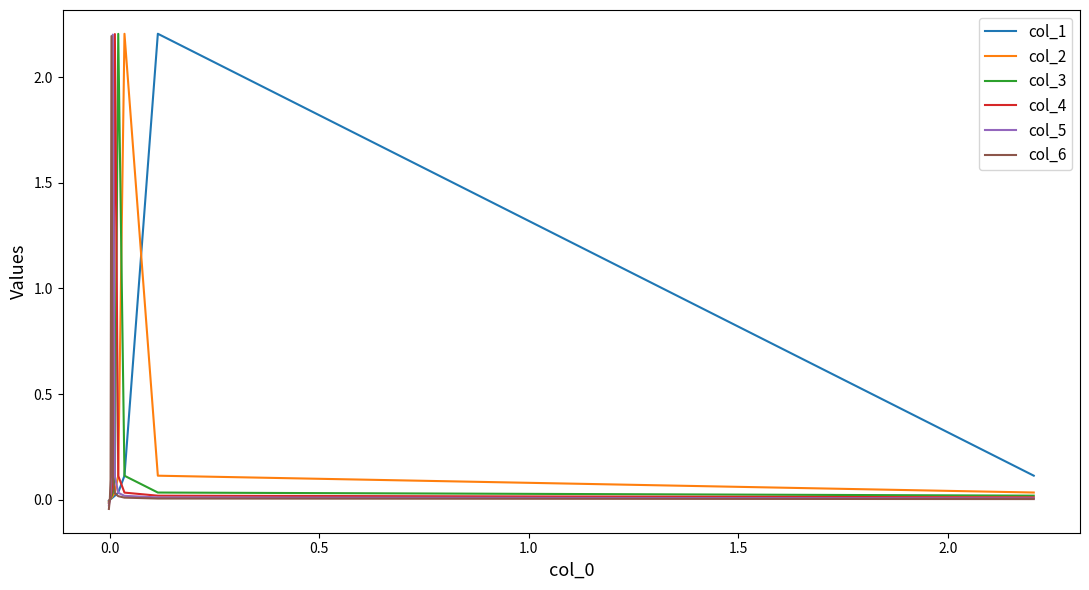

Which series ends up on top after the final intersection of col_6 and col_5?

col_5